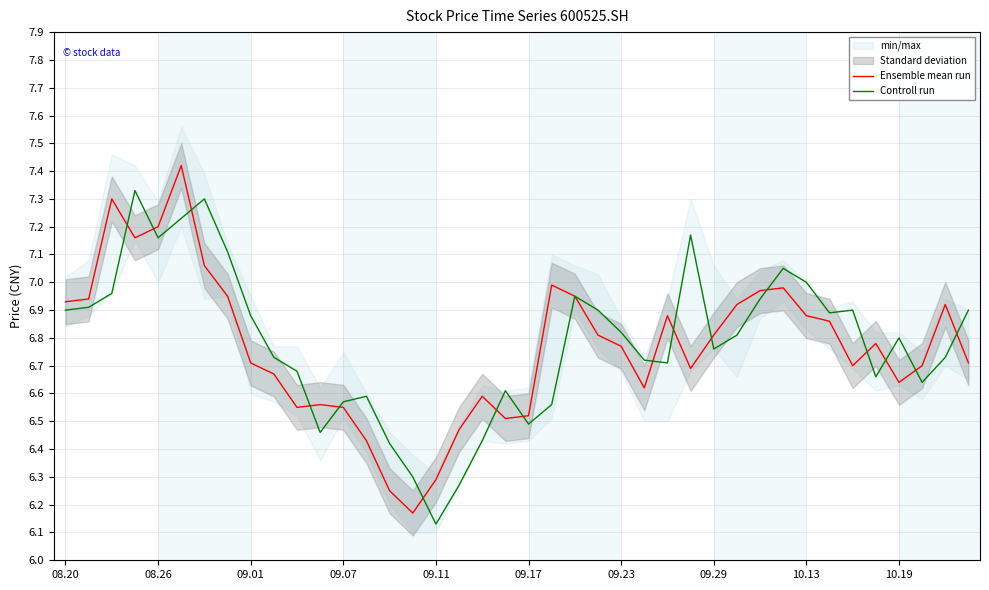

Which category has the lowest value in the Controll run series?

09.11